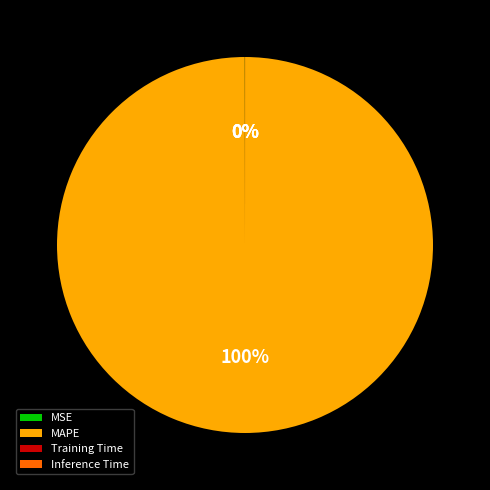

Which slice represents more than half of the pie?

MAPE